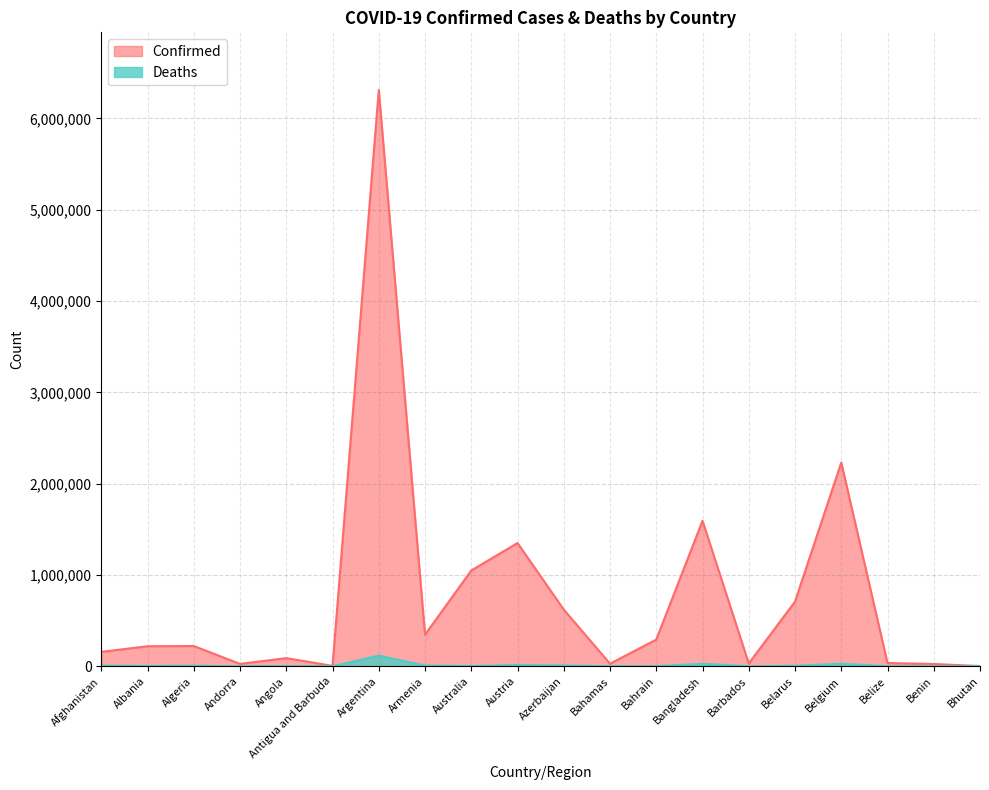

What is the label of the 1st point from the left?

Afghanistan